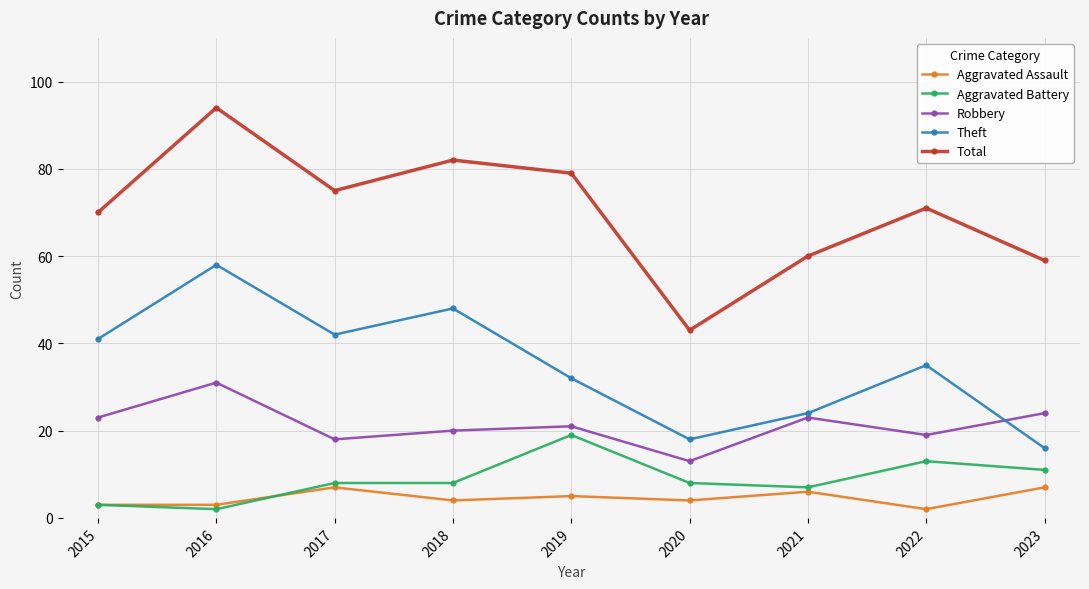

At which category is the sum across all series the highest?

2016